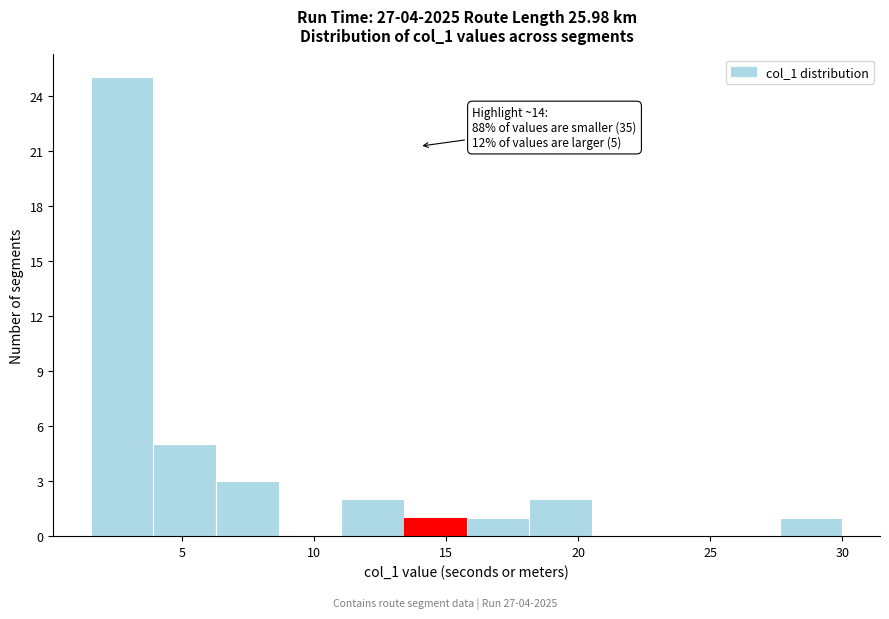

Over which range of the x-axis is the bar tallest?

1.5 to 4.0